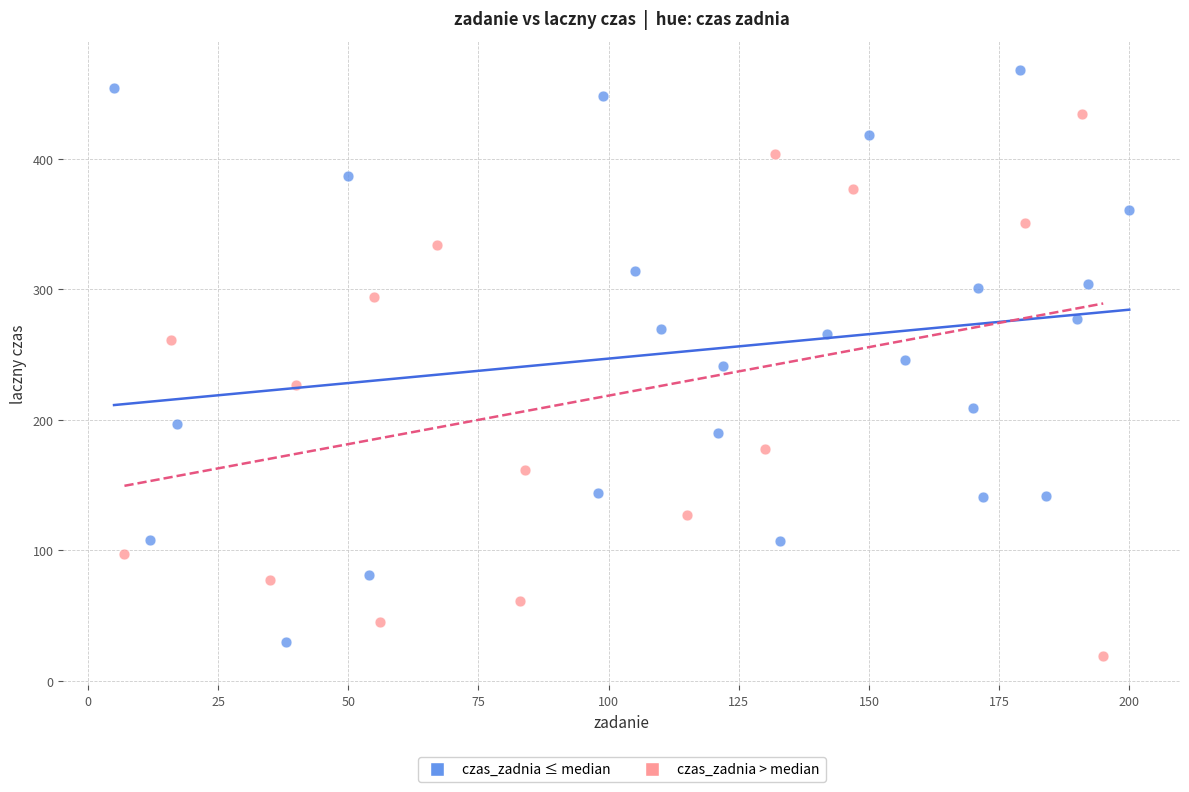

Which series reaches the maximum Y coordinate?

czas_zadnia ≤ median